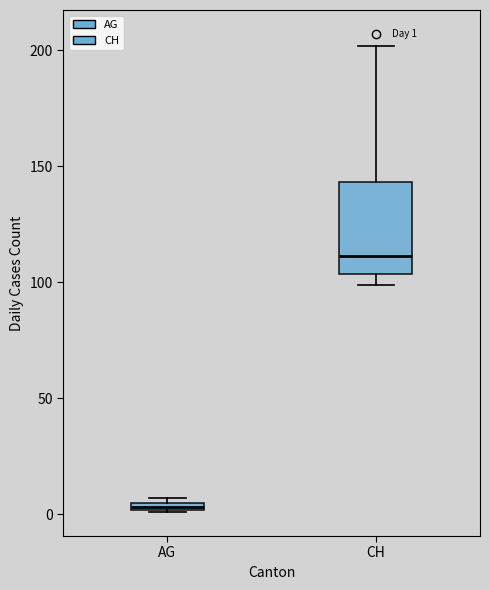

Which box is the tallest, from its lower edge to its upper edge?

CH